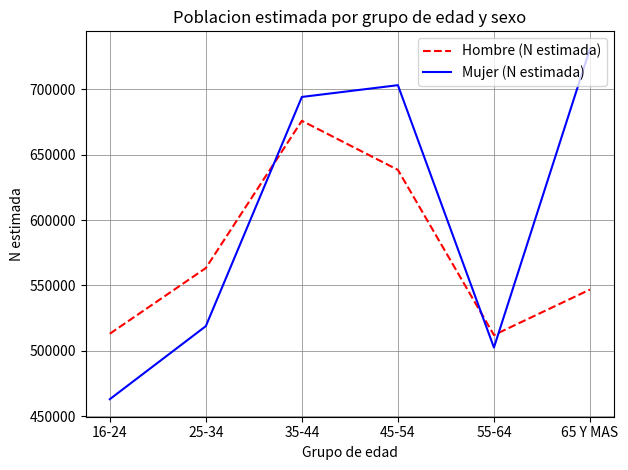

What is the difference between the Mujer (N estimada) values at 55-64 and 16-24?

39555